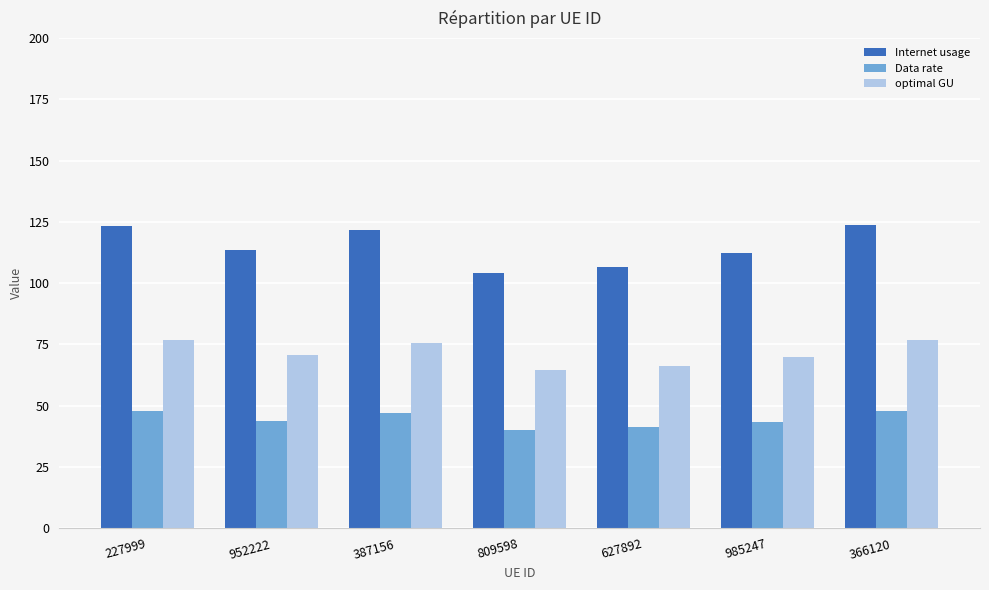

Between 627892 and 985247, which series saw the biggest shift?

Internet usage